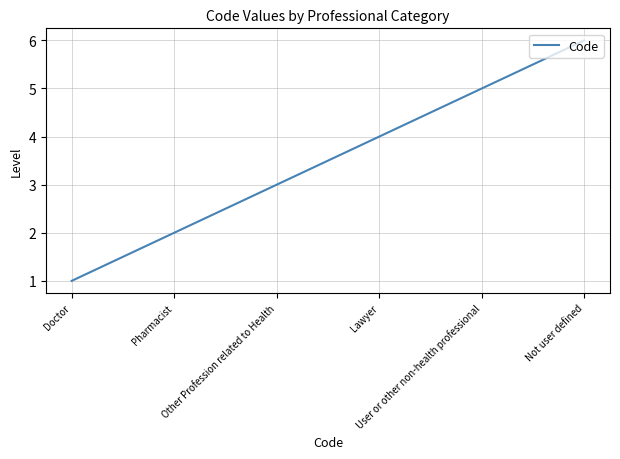

Rank the categories by value from lowest to highest.

Doctor, Pharmacist, Other Profession related to Health, Lawyer, User or other non-health professional, Not user defined